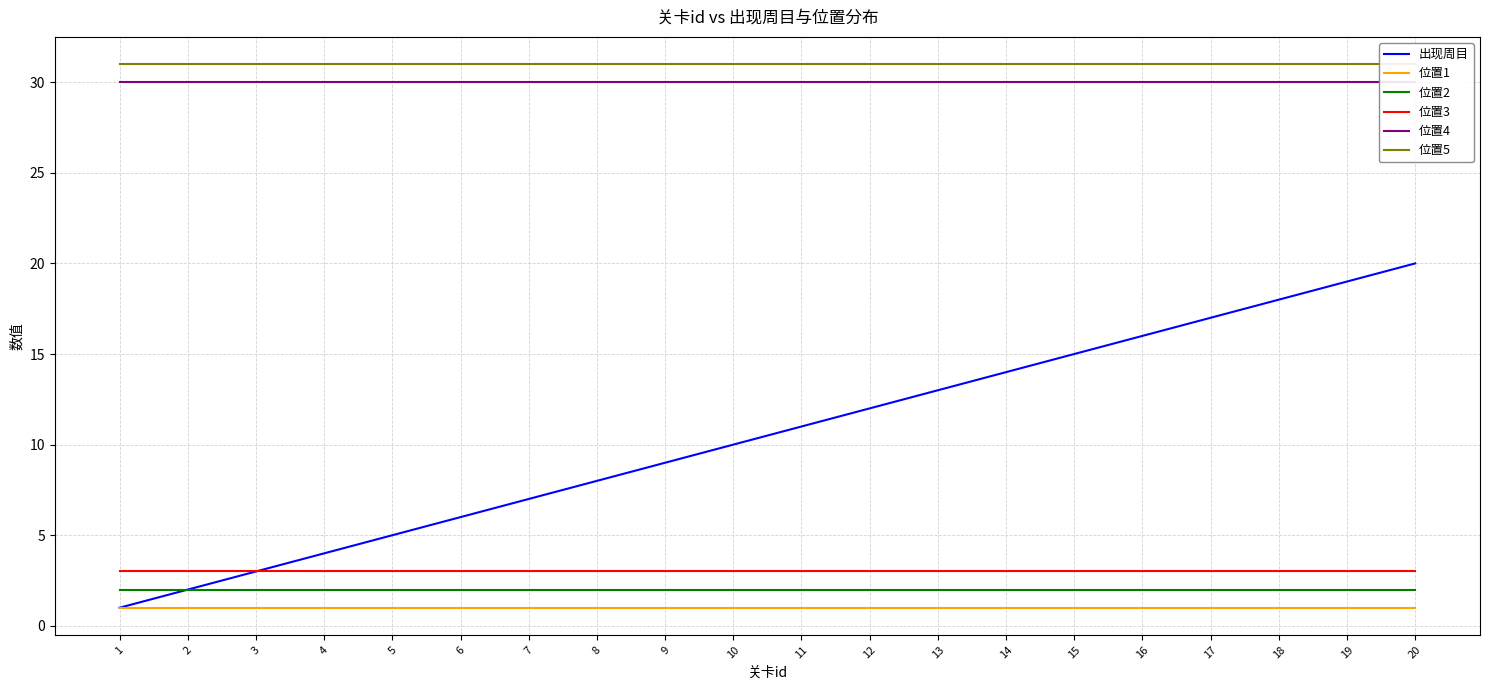

Does the chart have visible grid lines?

Yes